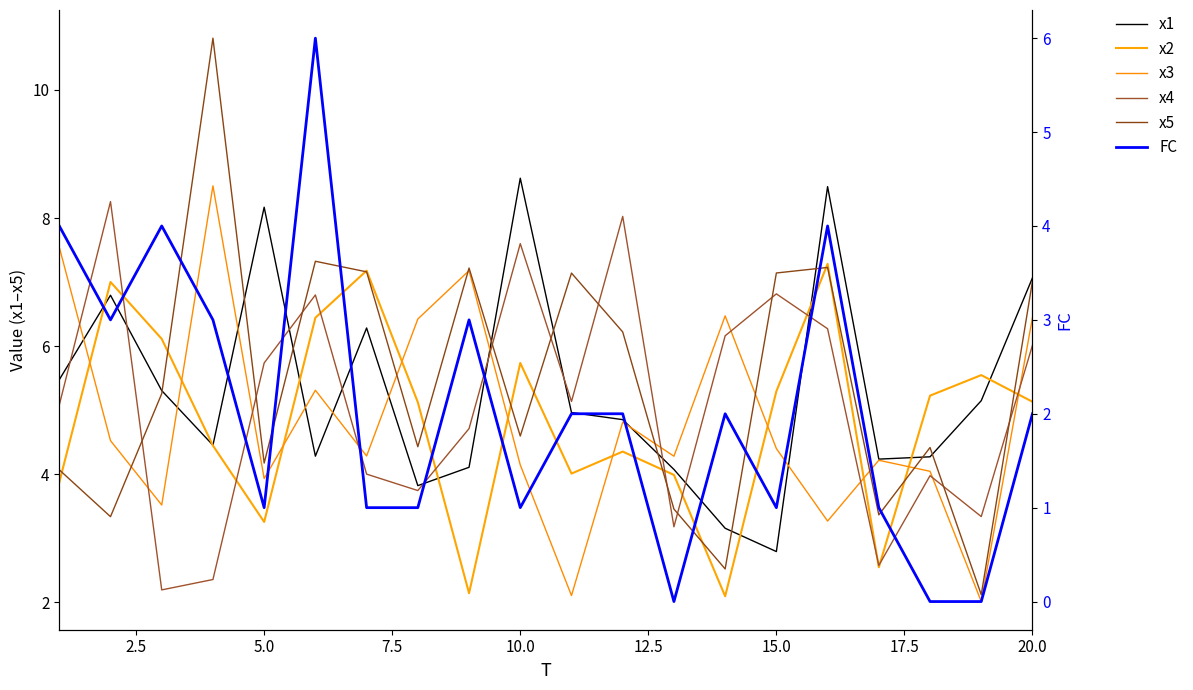

What is the difference between the maximum and minimum values in the x4 series?

6.1